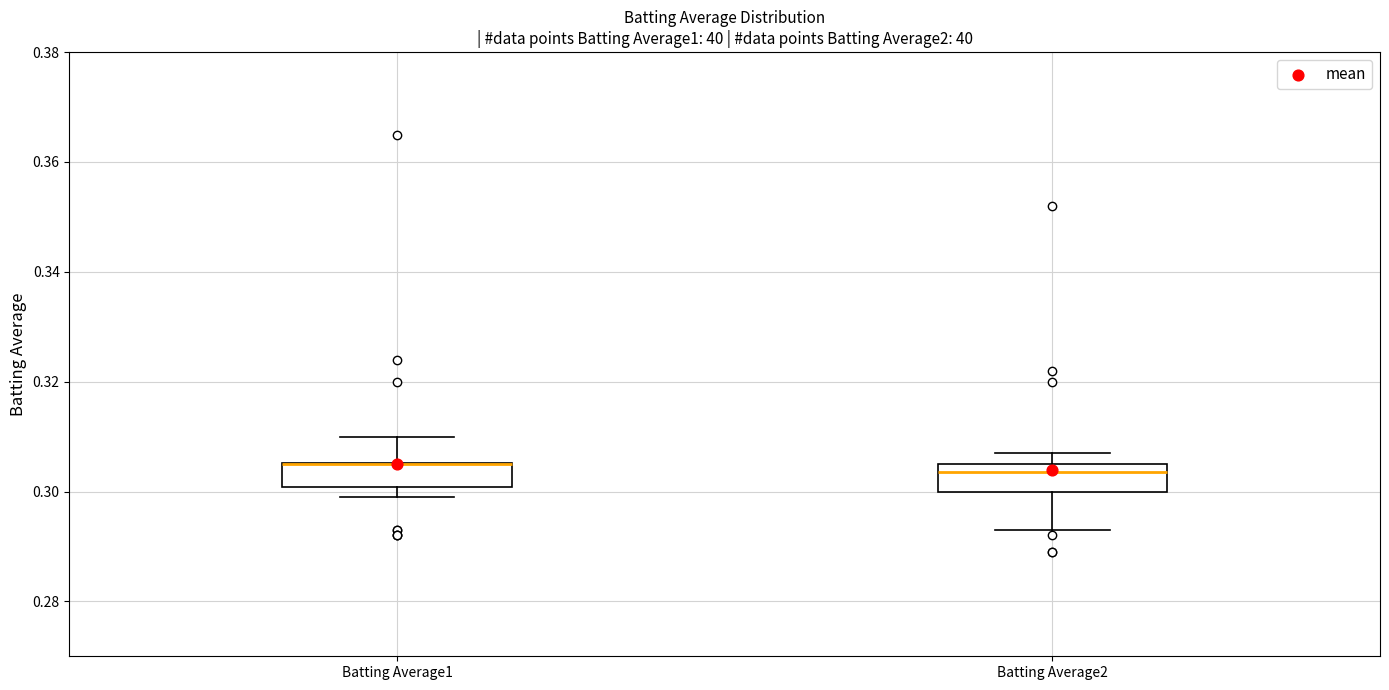

Reading left to right, transcribe this box plot: for each box, give where its median line is, the range the box spans, and where its two whiskers end, as read against the y-axis. The values are not printed on the chart, so give them approximately, as read against the axis.

Batting Average1: median 0.306 (drawn on the box's upper edge), box 0.300 to 0.306, whiskers 0.300 (just below the box's lower edge) to 0.310
Batting Average2: median 0.304, box 0.300 to 0.306, whiskers 0.294 to 0.308